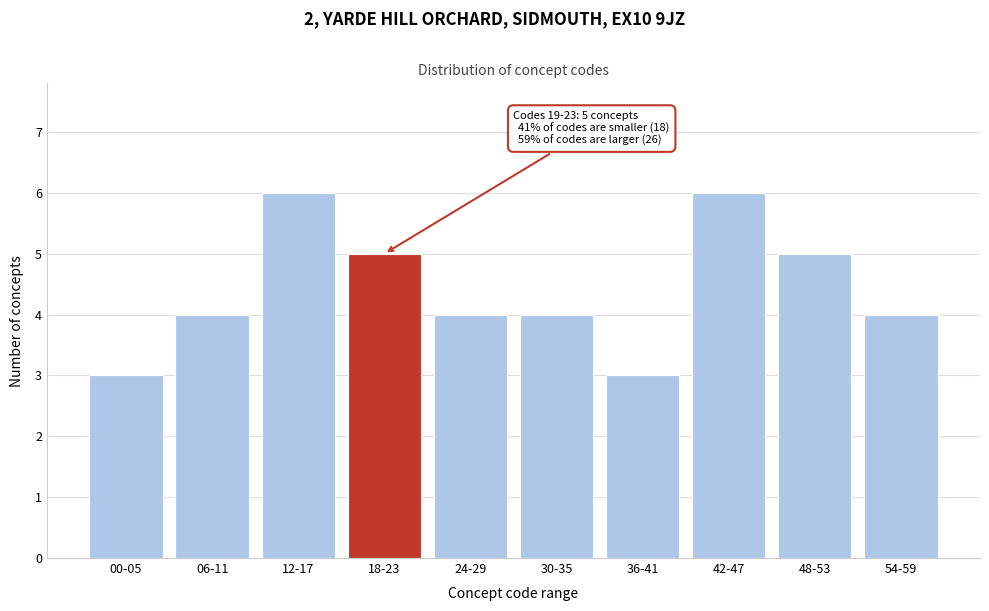

Reading left to right, extract all data points from this chart.

00-05=3	06-11=4	12-17=6	18-23=5	24-29=4	30-35=4	36-41=3	42-47=6	48-53=5	54-59=4